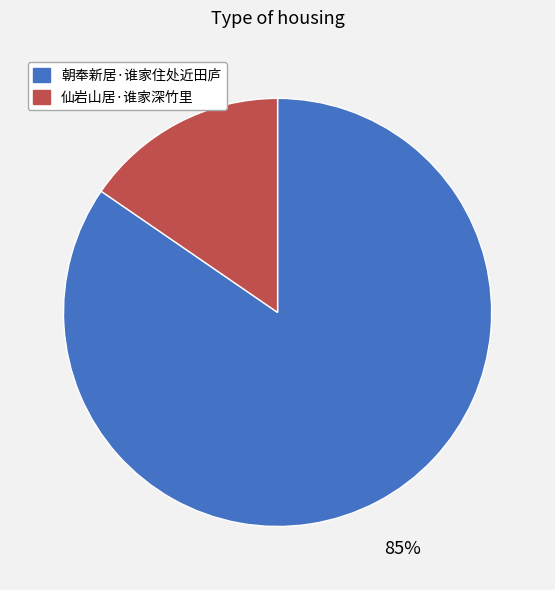

True or false: 朝奉新居·谁家住处近田庐 accounts for 85% of the total.

True